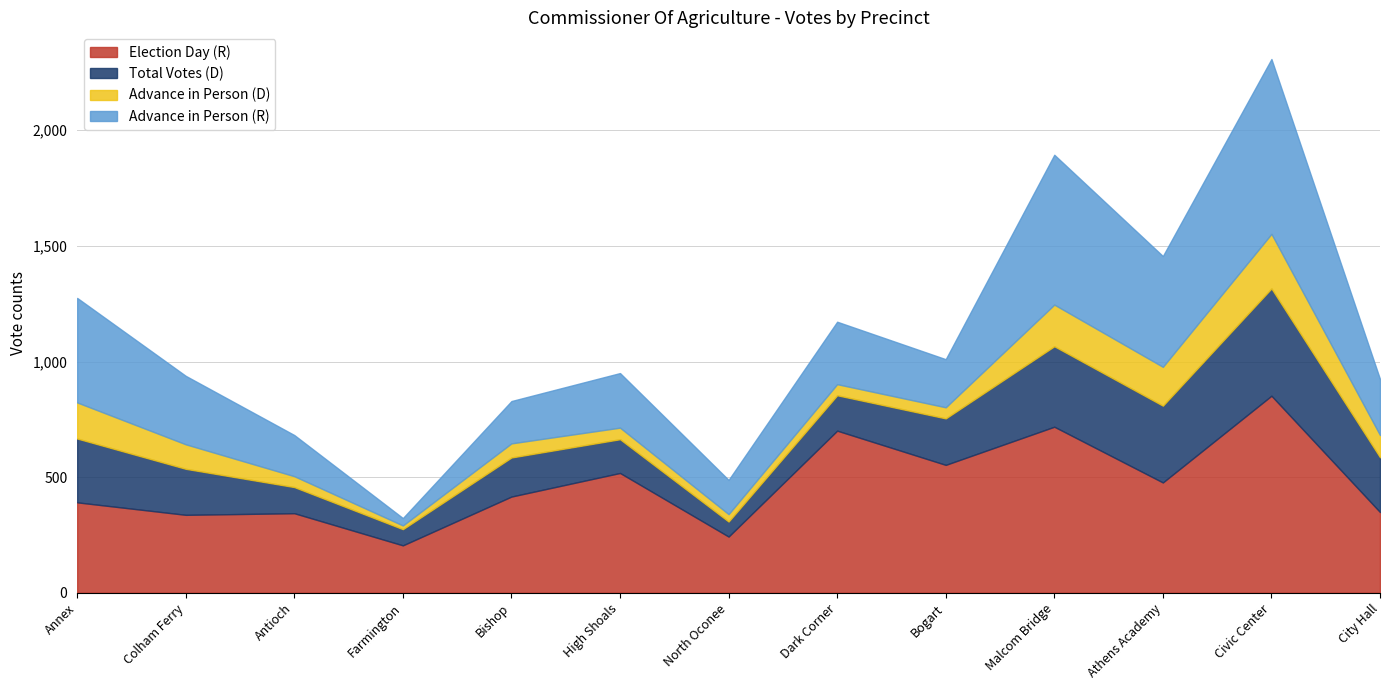

At which label is Total Votes (R) closest to 947?

Athens Academy